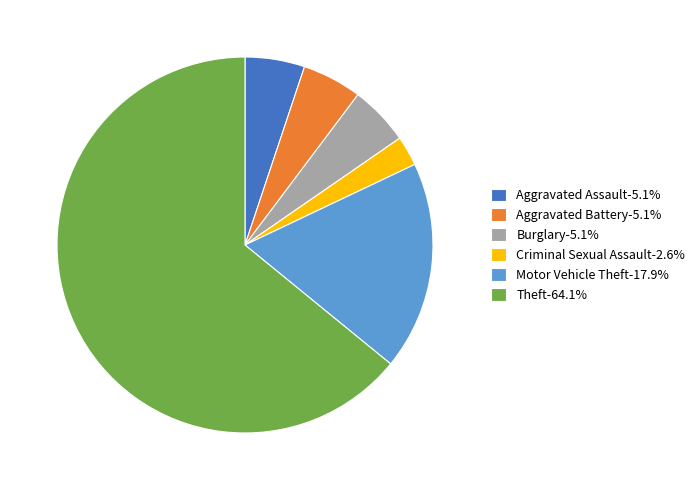

Approximately how many times larger is the value at Burglary-5.1% compared to Motor Vehicle Theft-17.9%?

0.3